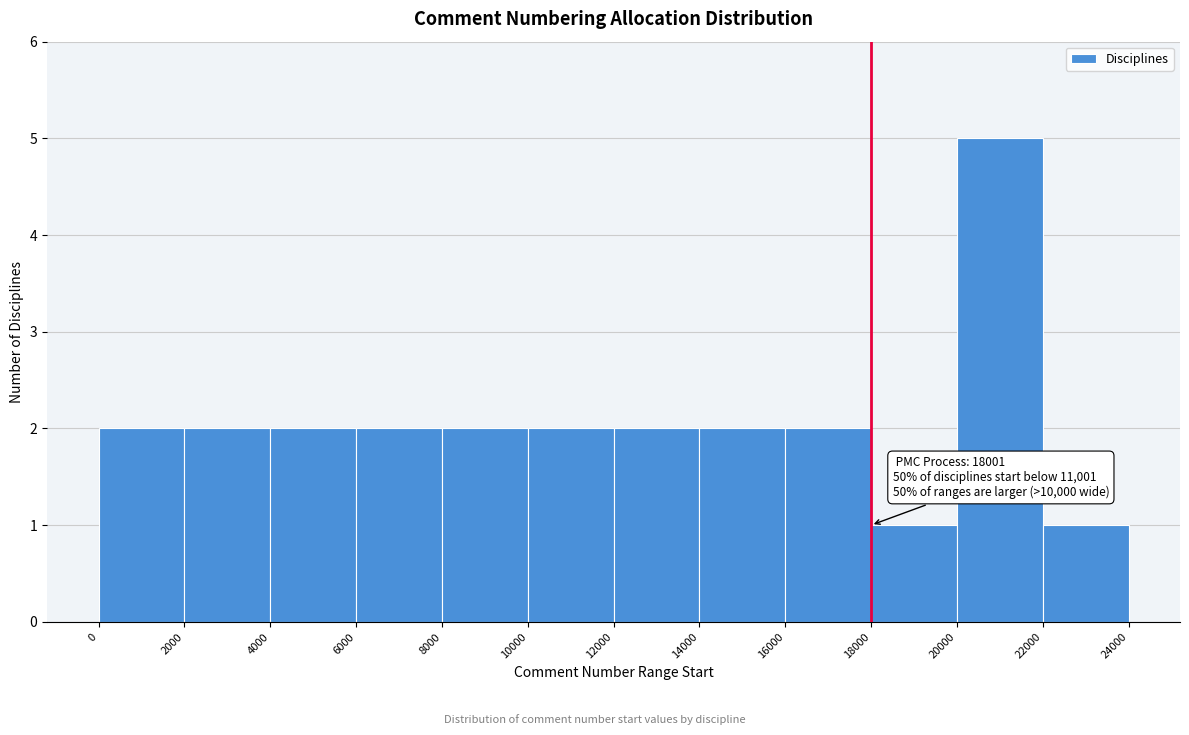

Over which range of the x-axis is the bar tallest?

20000 to 22000